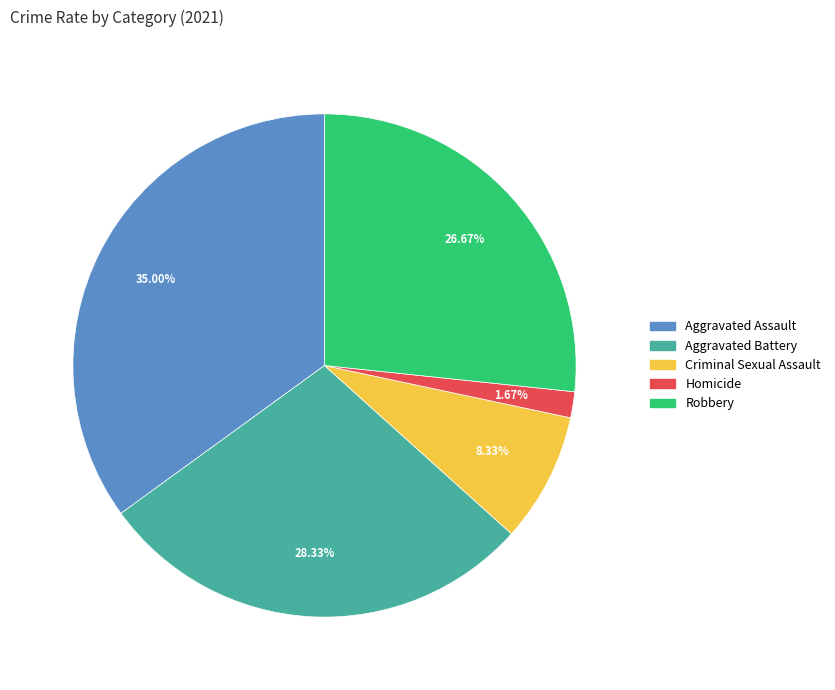

Do Aggravated Assault and Robbery together represent more than half of the pie?

Yes